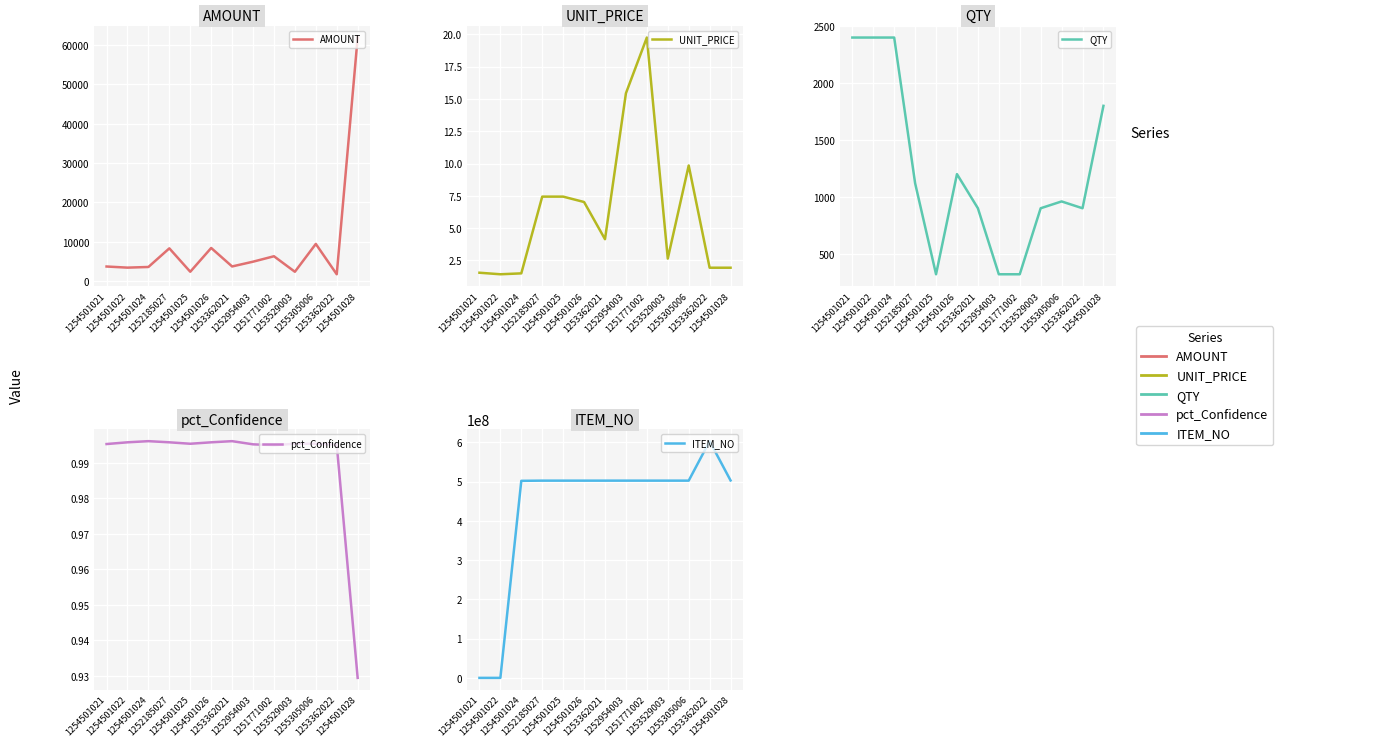

What is the total value across all series at 1254501021?

84517.5